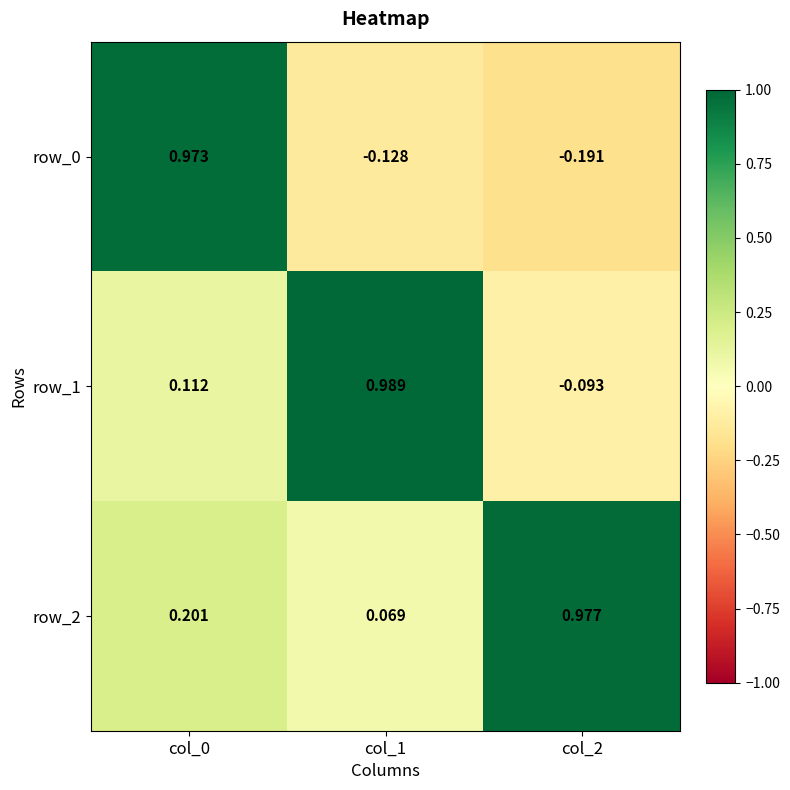

Is the value of row_0 at col_1 greater than the value of row_2 at col_2?

No